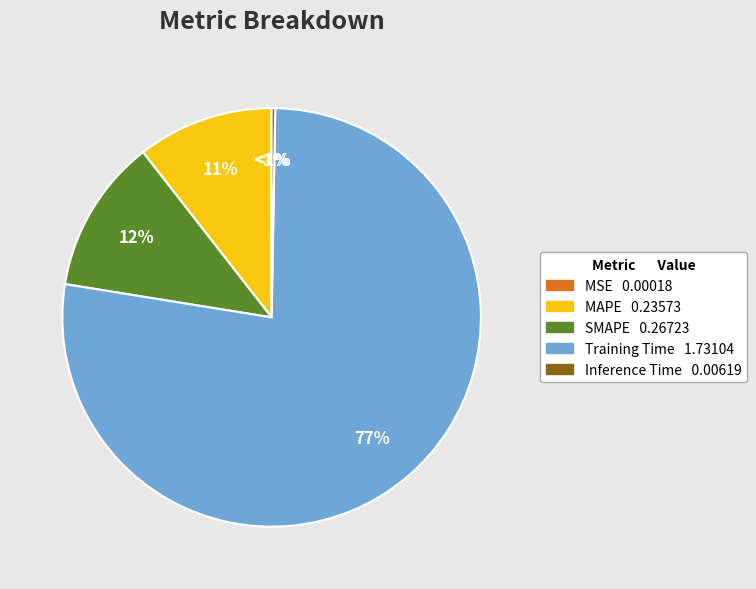

Is there a majority slice in this chart?

Yes